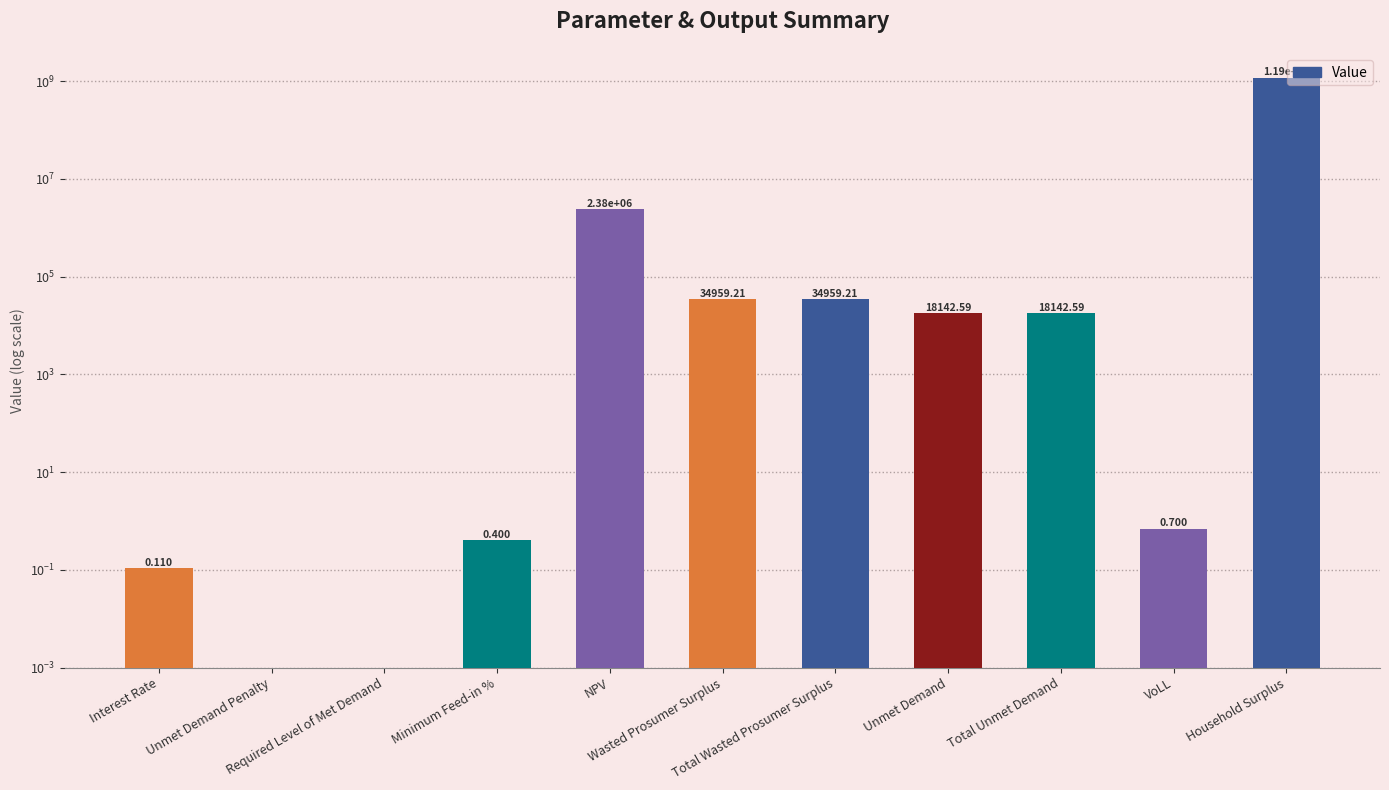

How many values are below 18142?

5